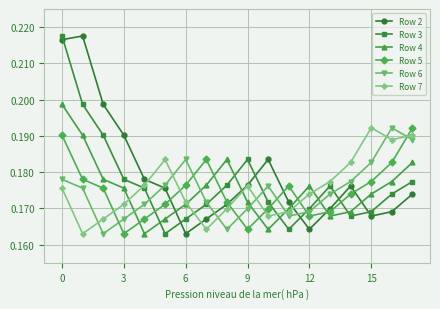

What are all the series names shown in the legend?

Row 2, Row 3, Row 4, Row 5, Row 6, Row 7